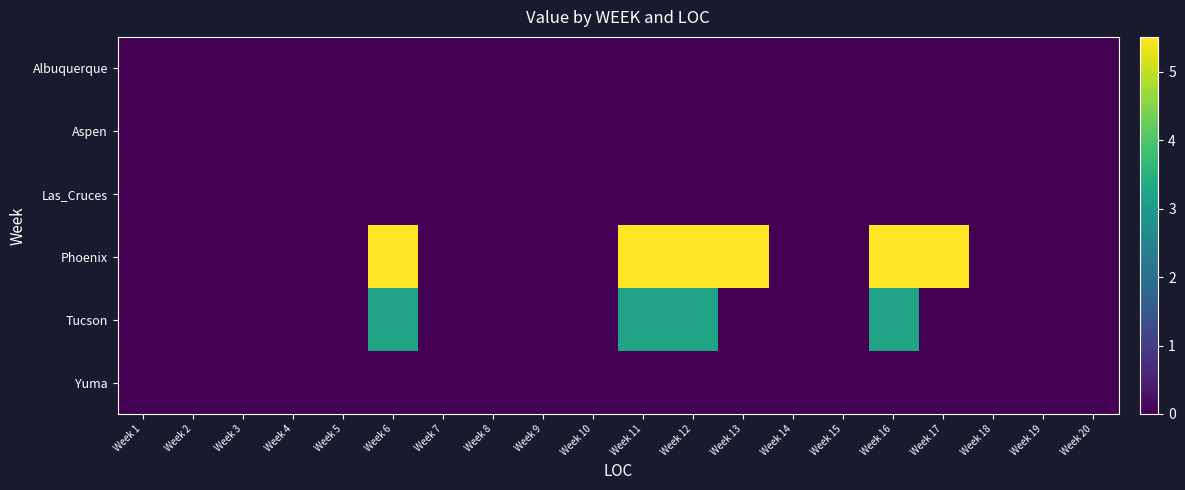

At how many categories does at least one series exceed 4?

6